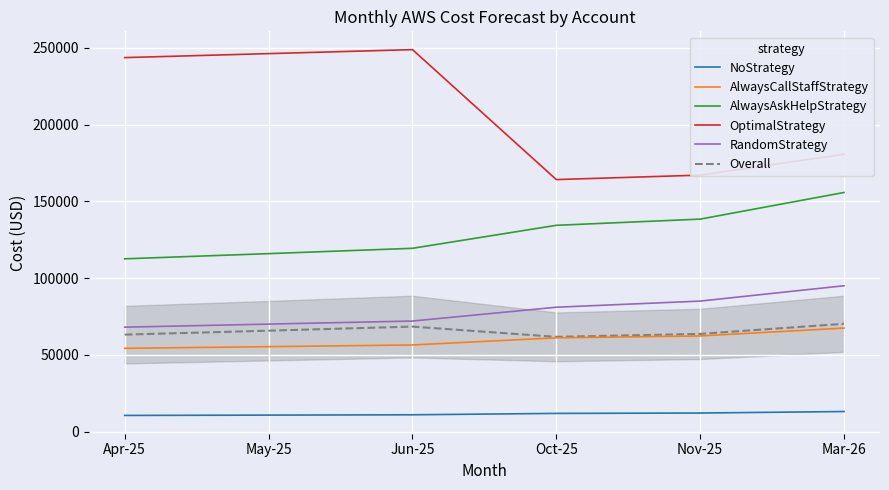

Which has a higher value, Mar-26 or Oct-25?

Mar-26